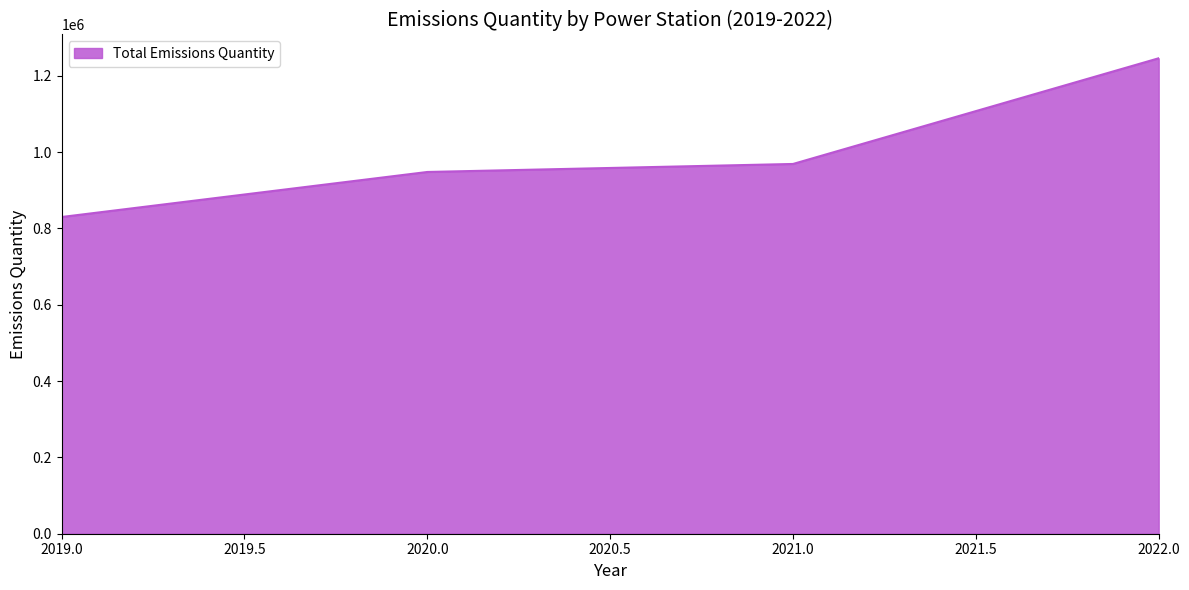

What is the greatest value displayed?

1246000